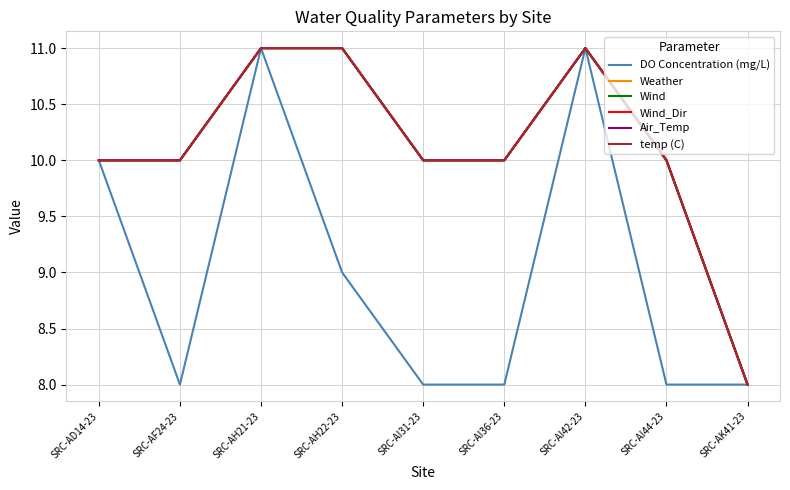

How many lines are shown in the chart?

6